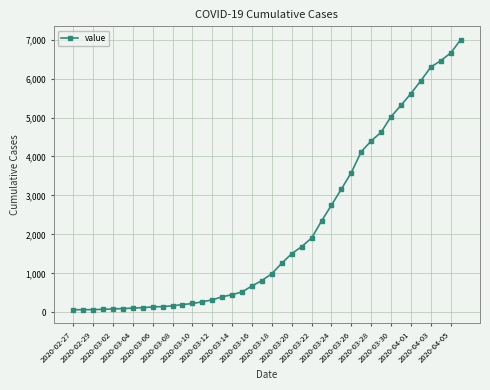

What is the sum of all values?

85677